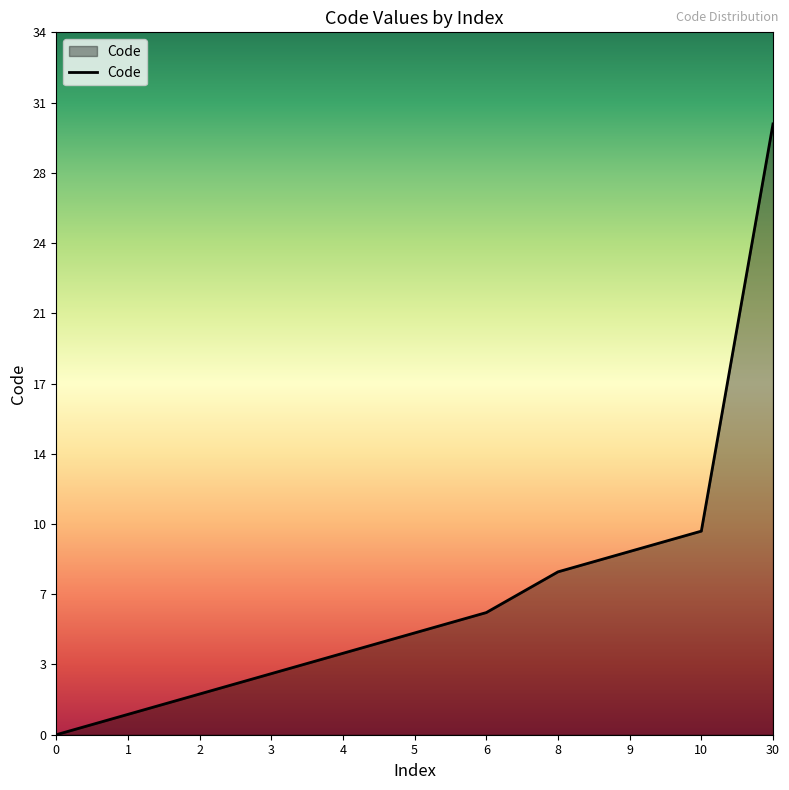

The value at 1 is 0. True or false?

False